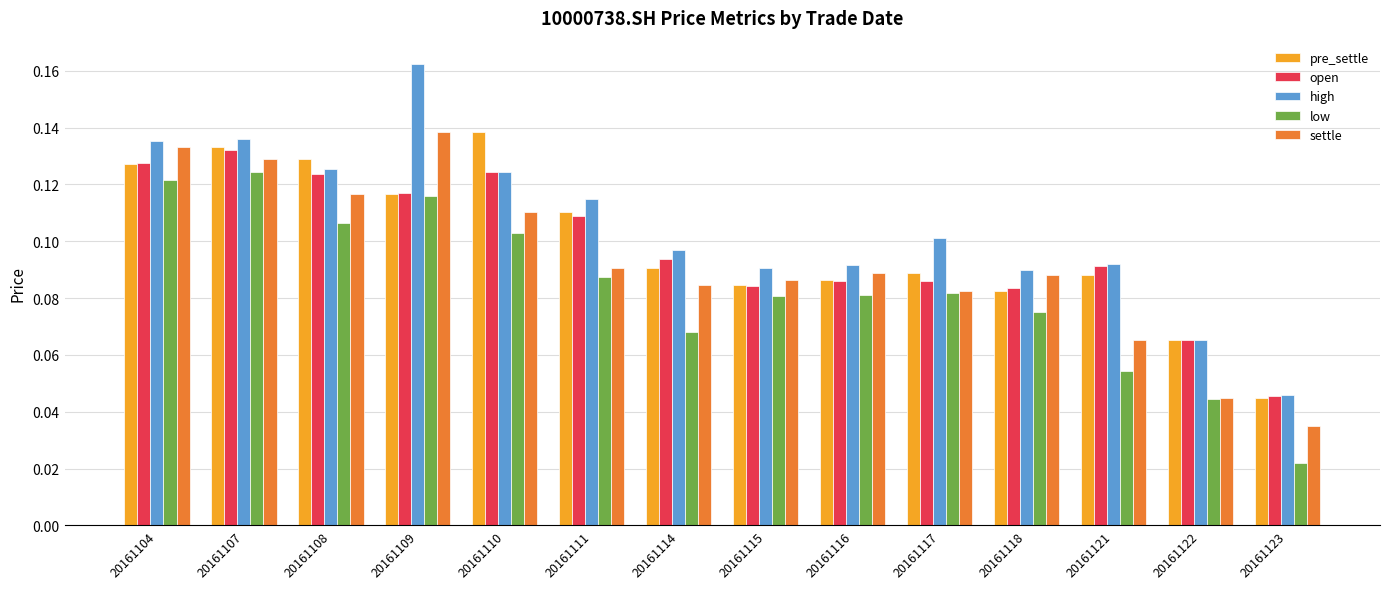

At which label is pre_settle closest to 0?

20161123